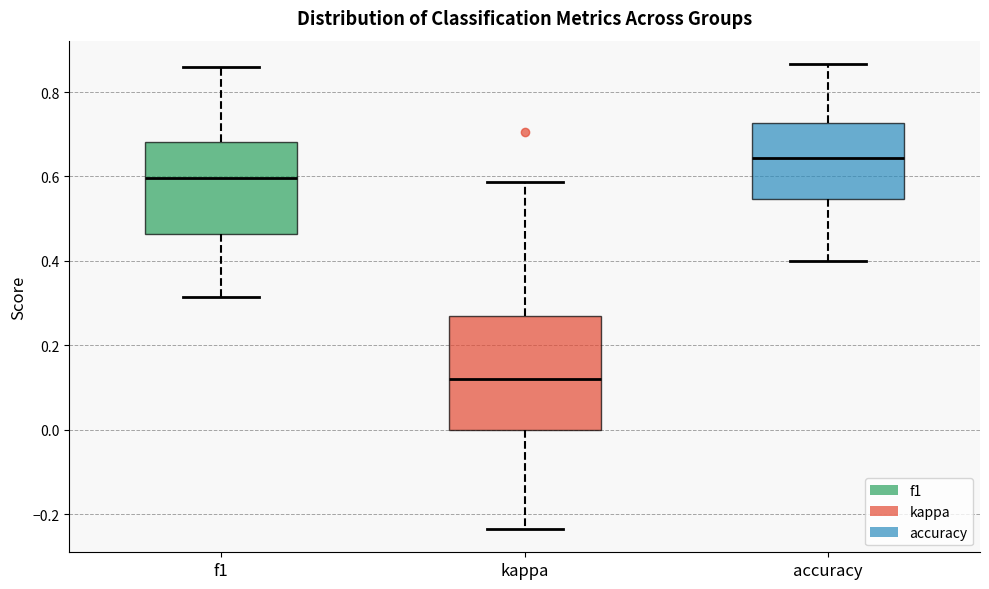

Where does the median line of the box for accuracy sit on the y-axis? The values are not printed on the chart, so give them approximately, as read against the axis.

0.64